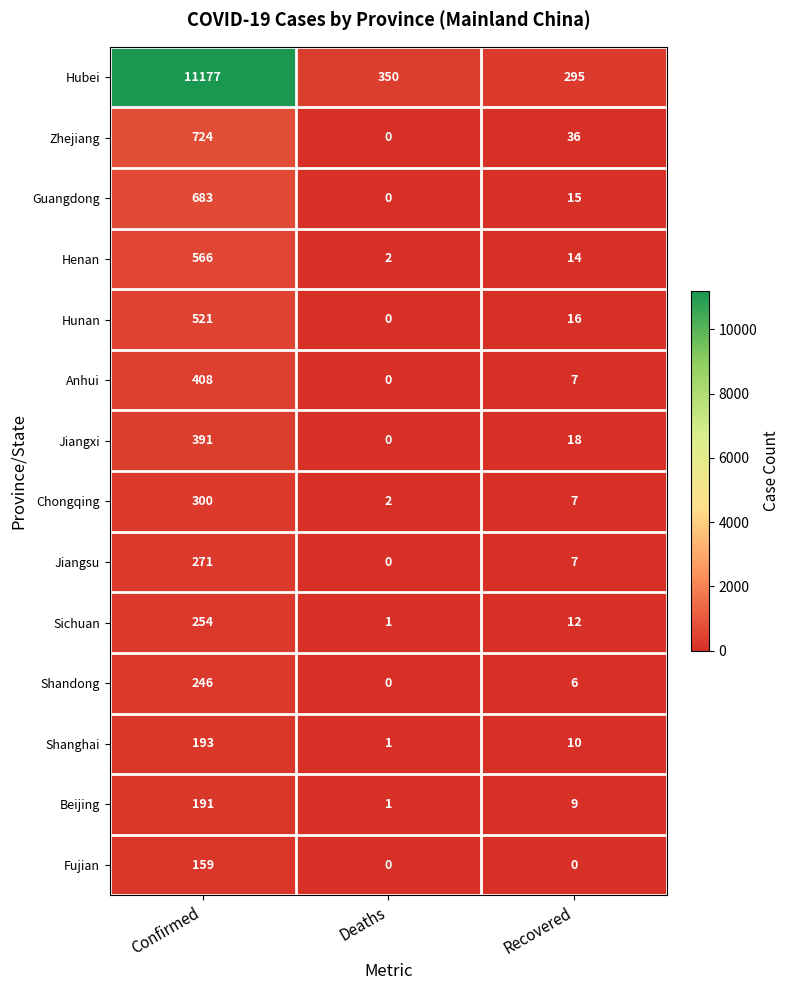

Is it true that Beijing equals 3 at Recovered?

False